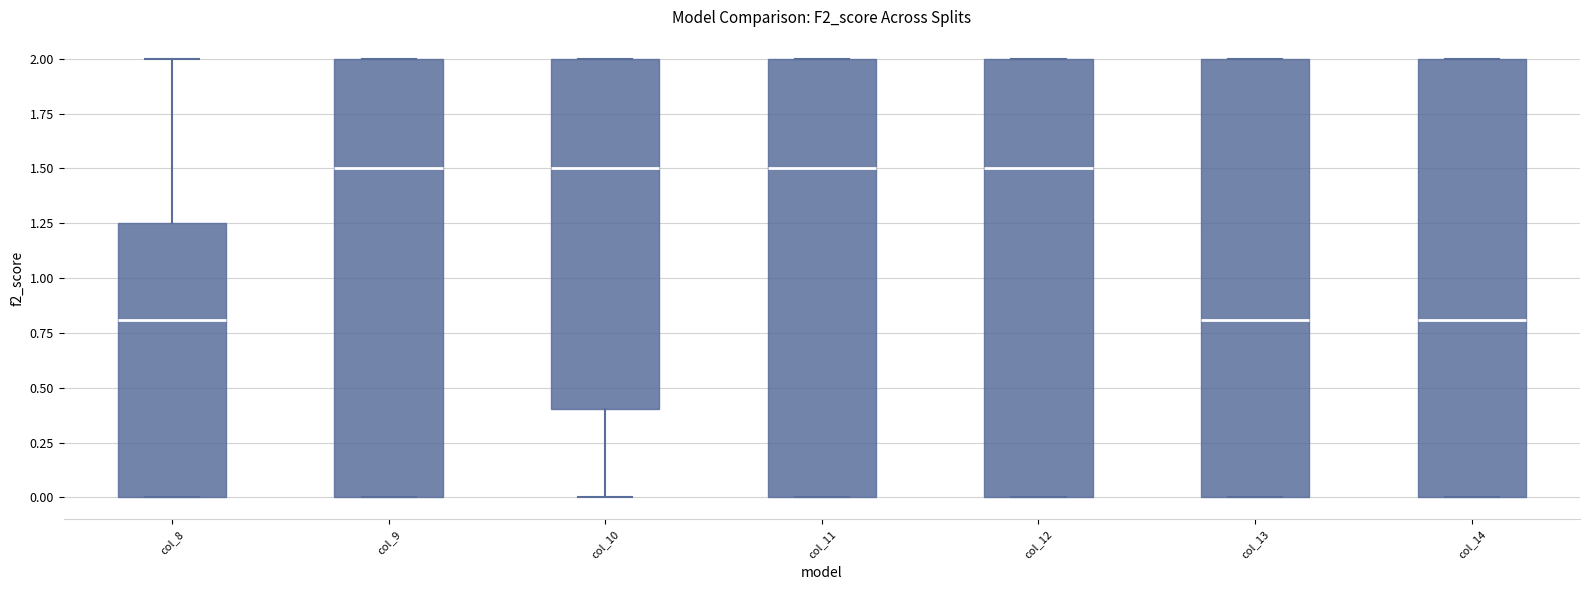

Where is the lower edge of the box for col_11 on the y-axis? The values are not printed on the chart, so give them approximately, as read against the axis.

0.00